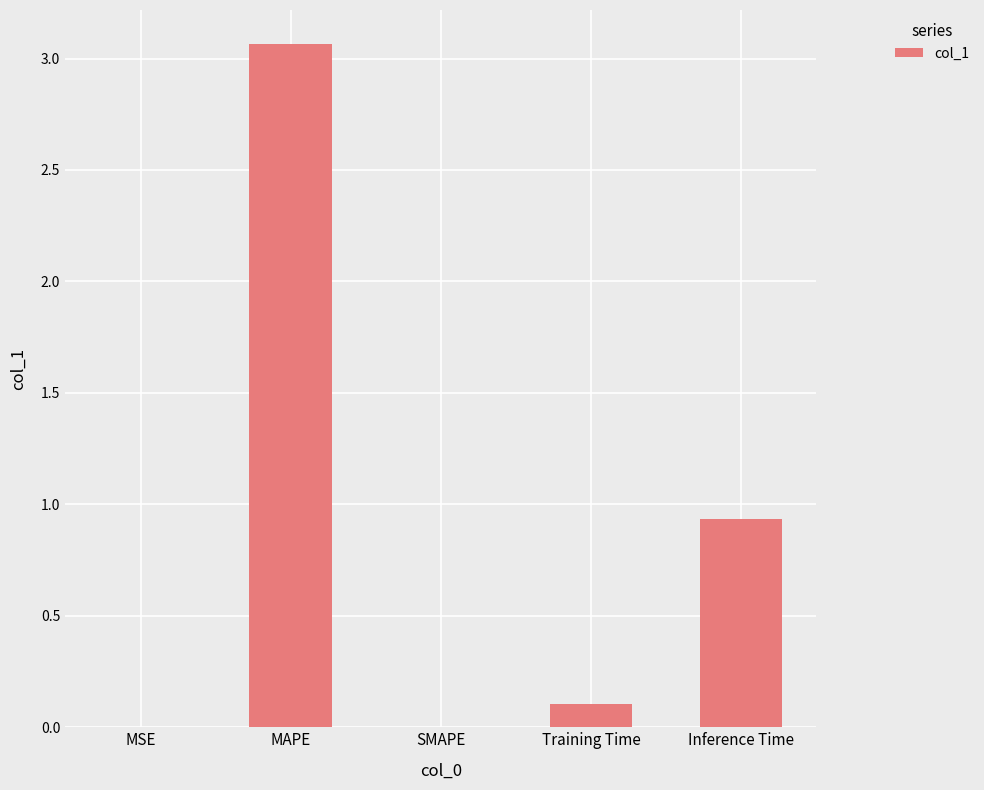

Between Training Time and SMAPE, which is larger?

Training Time